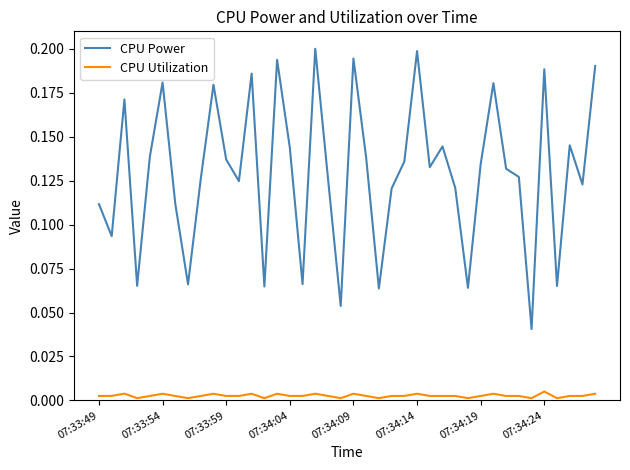

True or false: CPU Power and CPU Utilization intersect in this chart.

False